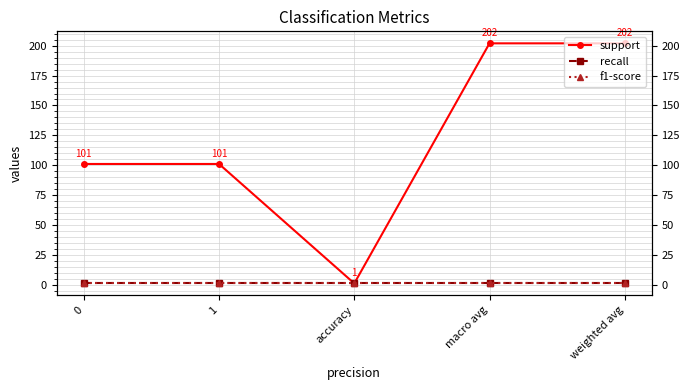

Is the value of support at 0 greater than the value of recall at 0?

Yes